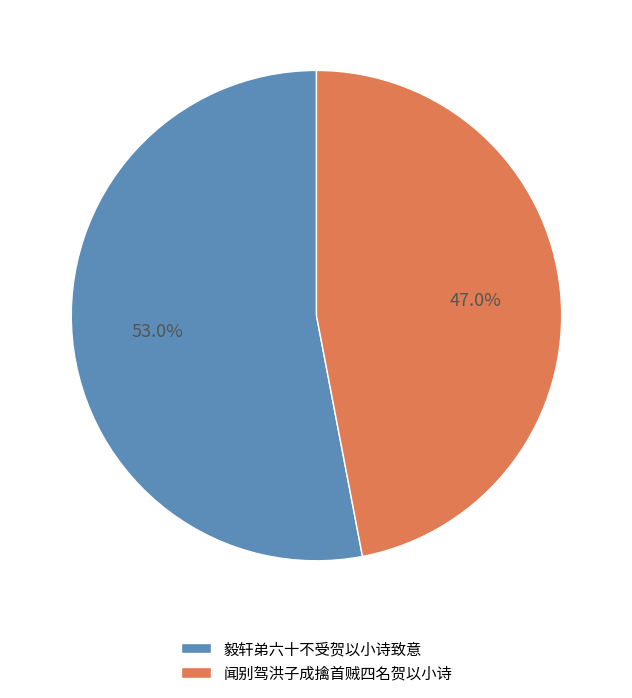

To the nearest percent, what is the difference between the 毅轩弟六十不受贺以小诗致意 and 闻别驾洪子成擒首贼四名贺以小诗 slice percentages?

6%